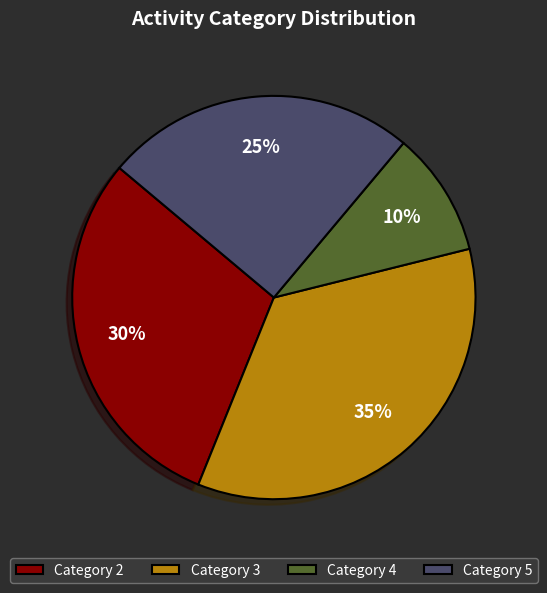

Which slice is the smallest?

Category 4